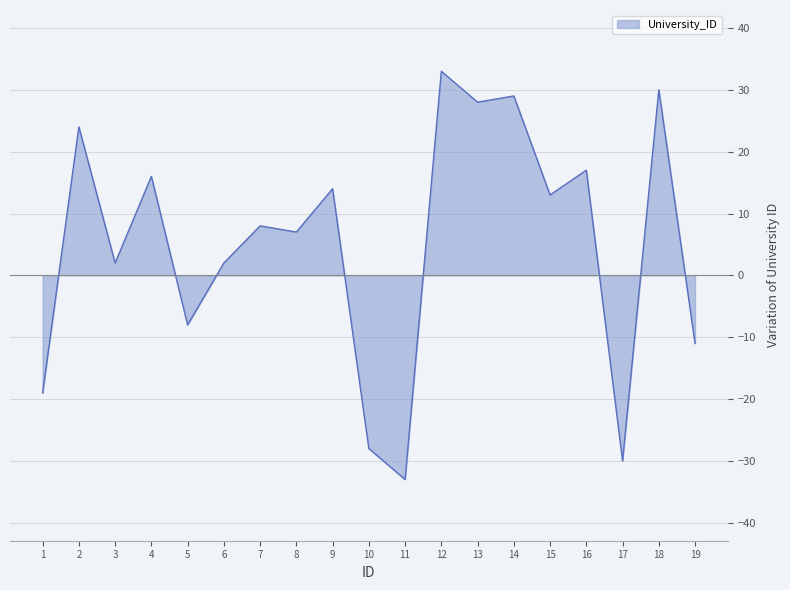

How many positive values are there?

13